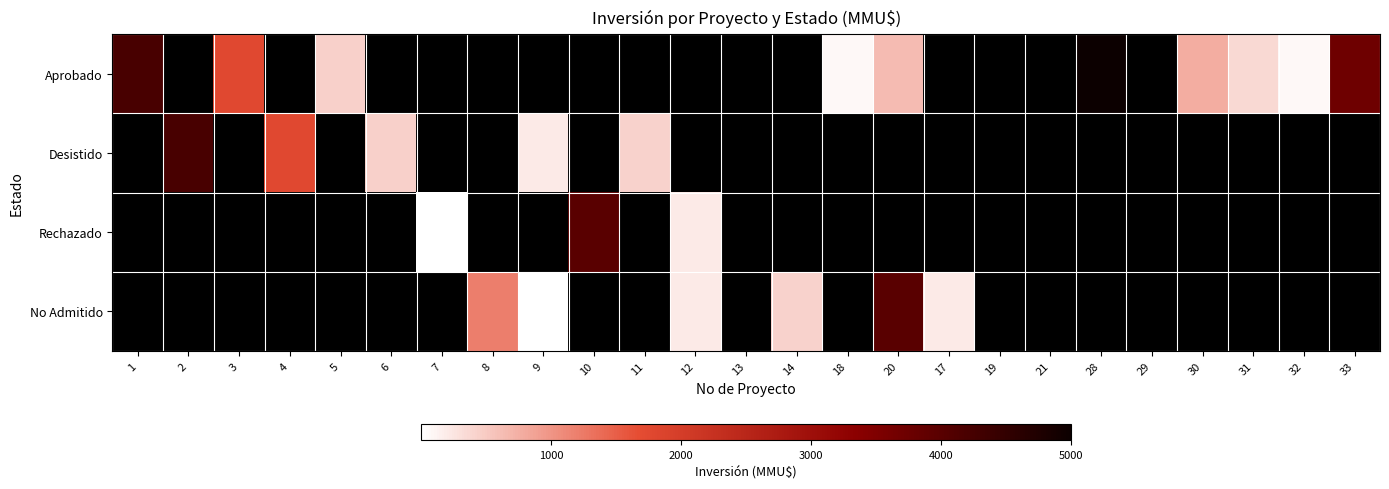

What is the smallest value displayed?

3.0